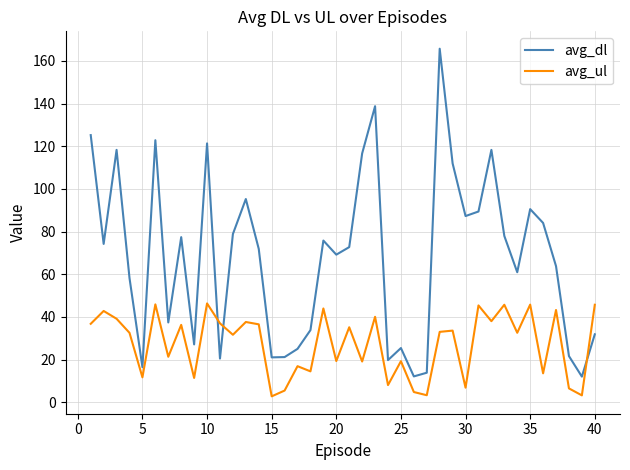

Which series has the largest range (max minus min)?

avg_dl